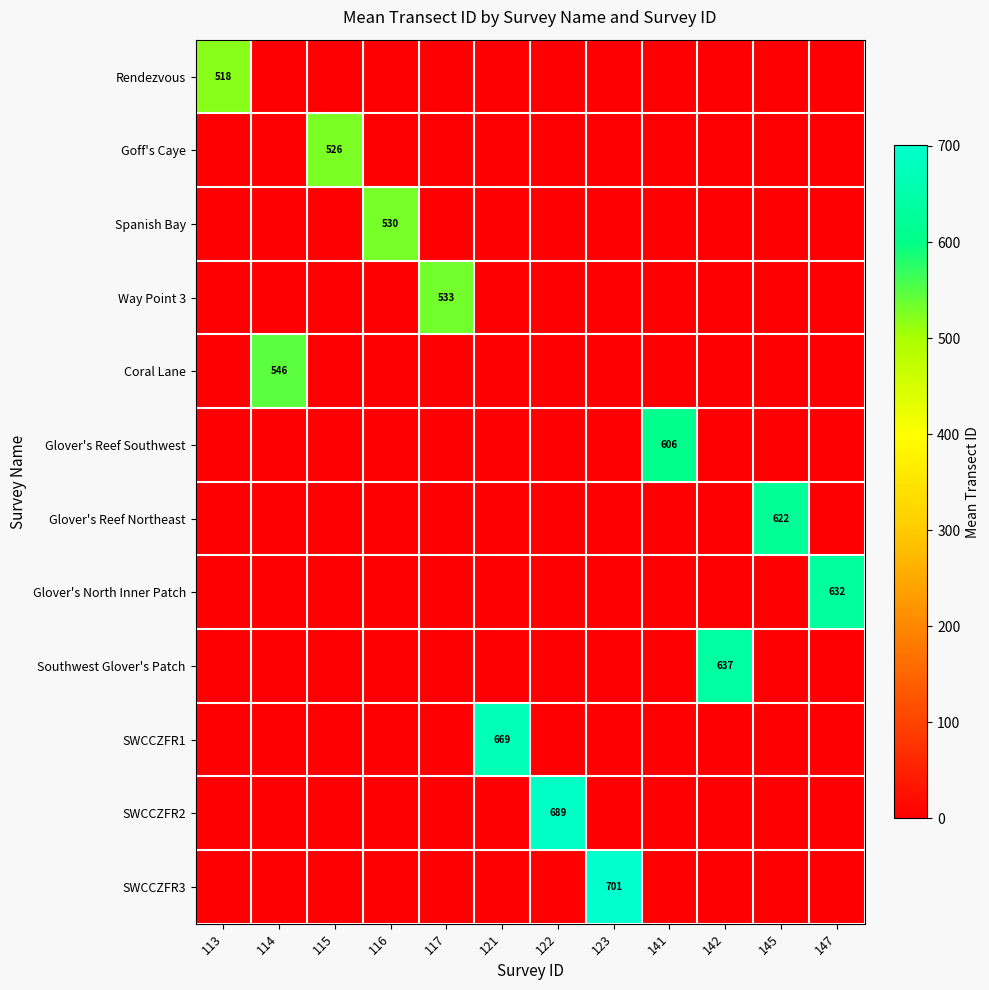

Which category has the highest value in the Spanish Bay series?

116